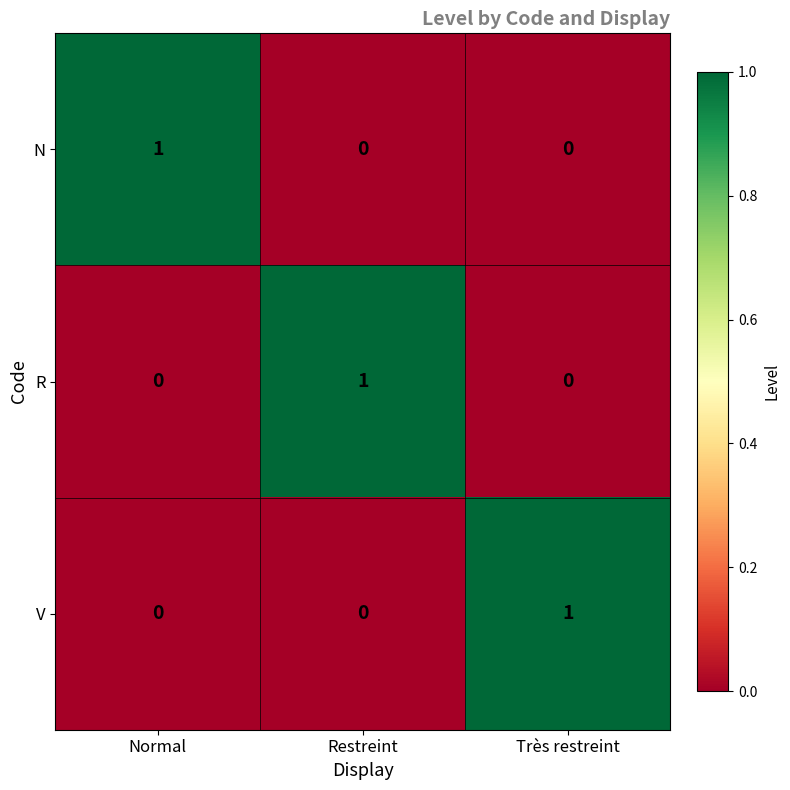

At which label does V reach its peak?

Très restreint